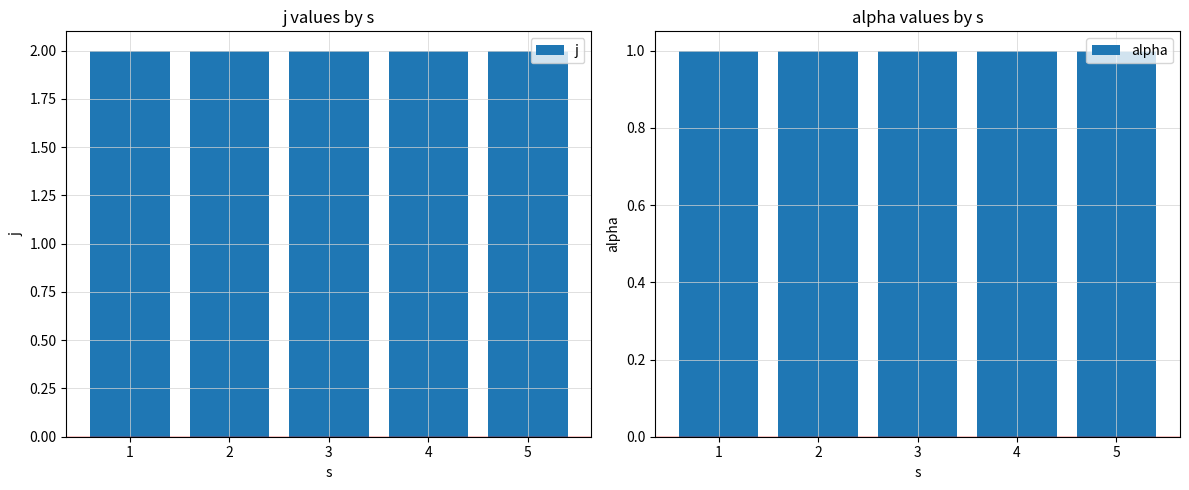

How many data points does each series have?

5